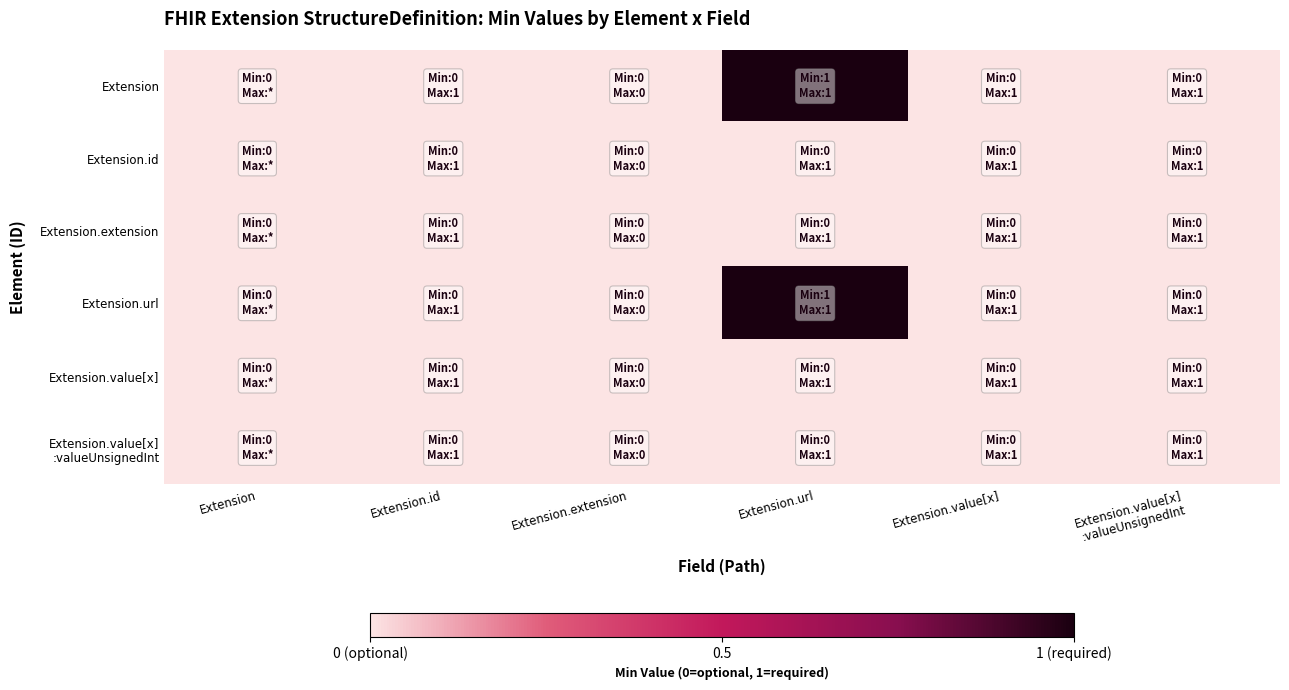

Which series changed the most between Extension.id and Extension.value[x] :valueUnsignedInt?

Extension